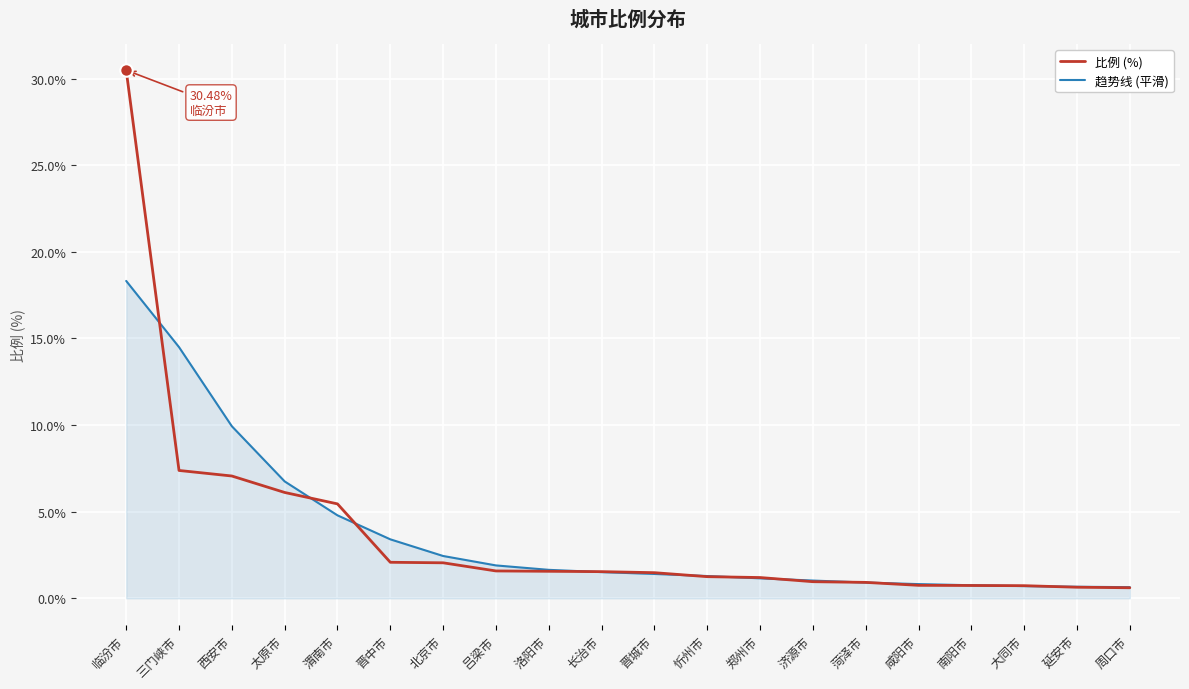

At how many categories does at least one series exceed 28?

1